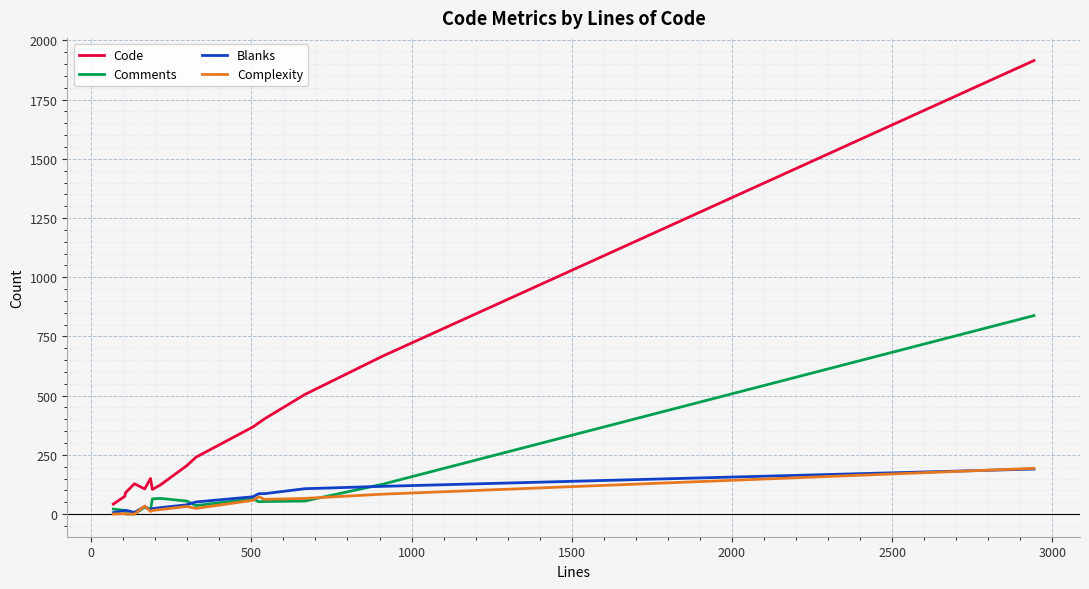

What is the greatest value displayed?

1915